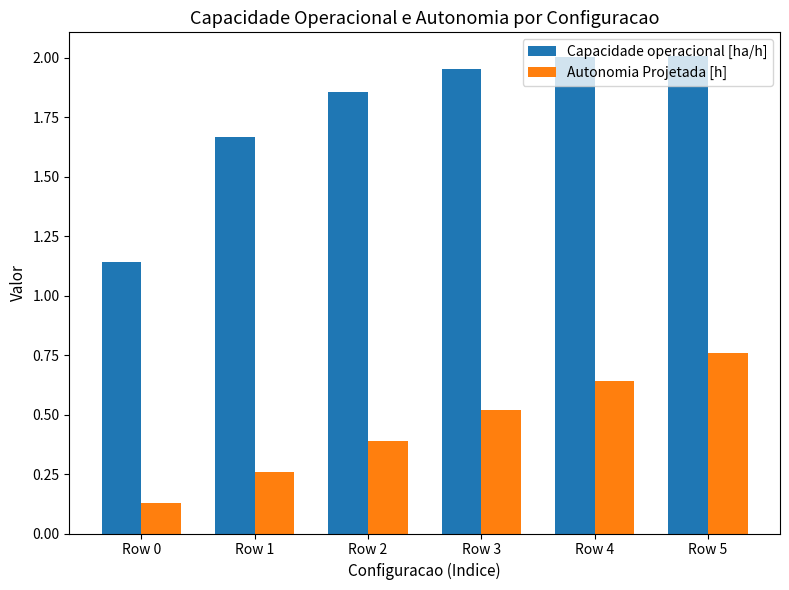

List the series in order of their overall mean, lowest first.

Autonomia Projetada [h], Capacidade operacional [ha/h]